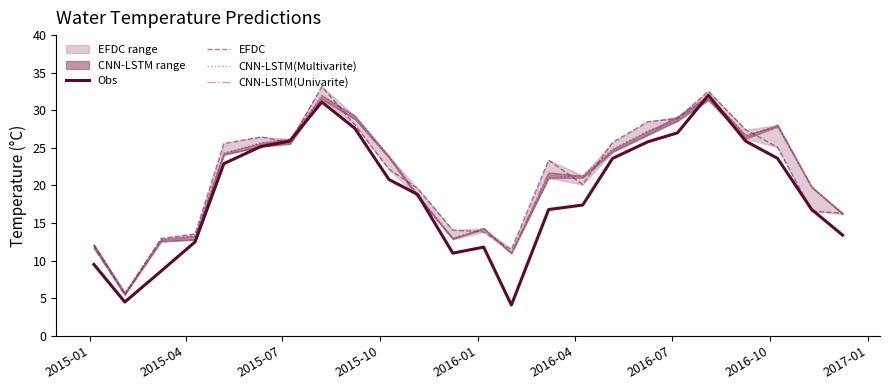

What is the value of the Obs point at the 17th from the left?

23.6